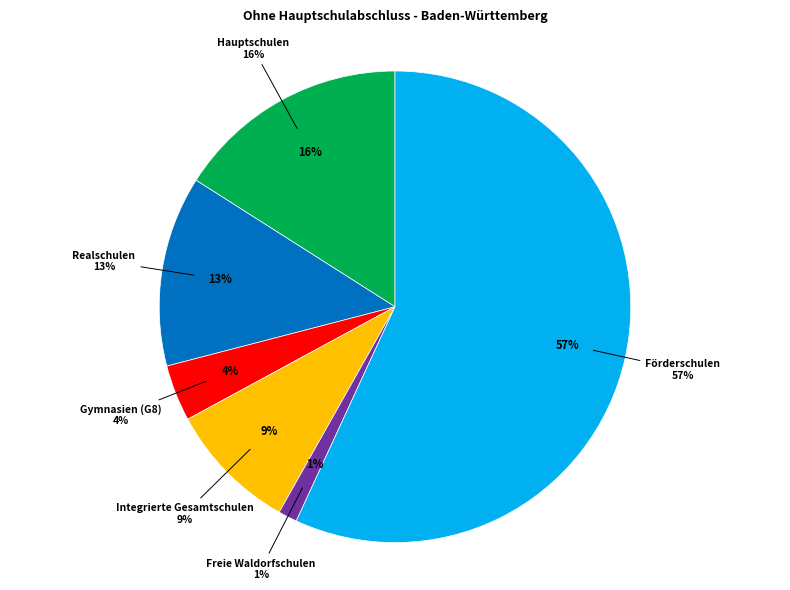

True or false: Freie Waldorfschulen accounts for 11% of the total.

False